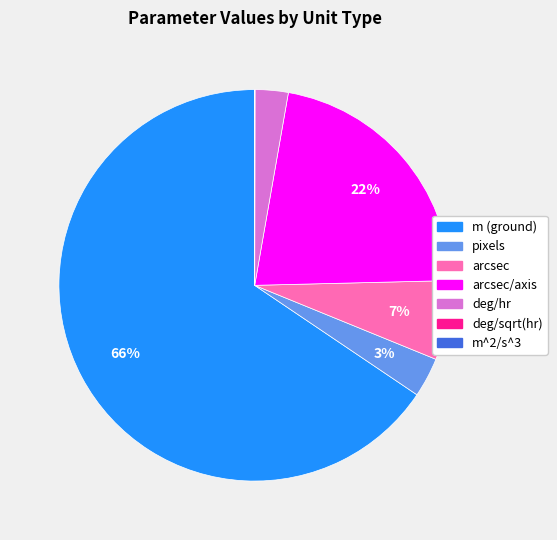

The m (ground) slice represents 75% of the pie. True or false?

False